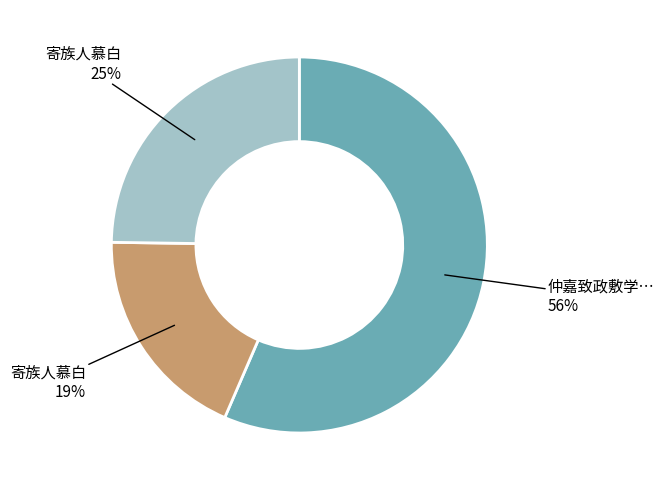

Does any single category account for the majority?

Yes